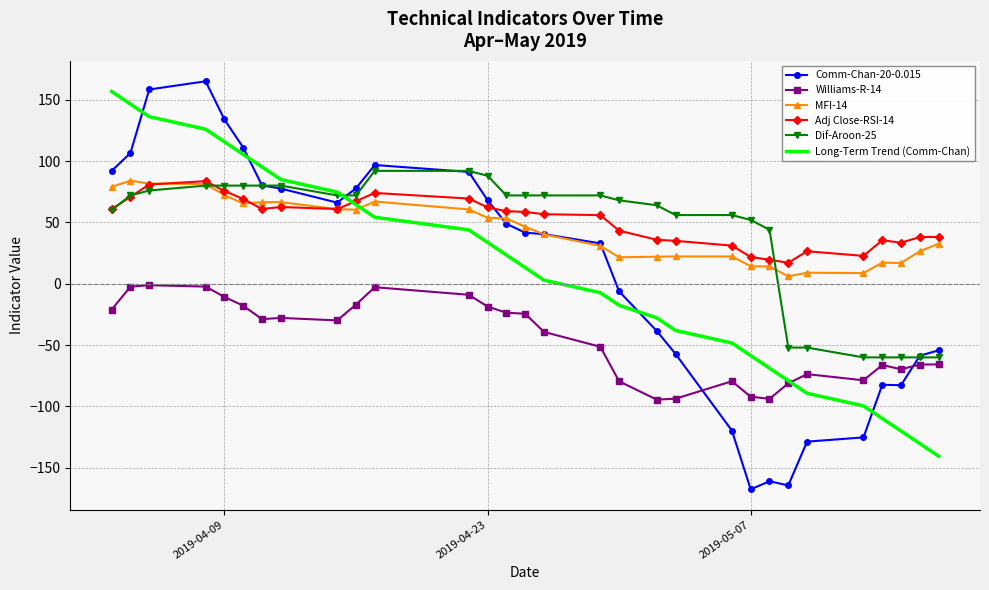

True or false: MFI-14 and Williams-R-14 intersect in this chart.

False